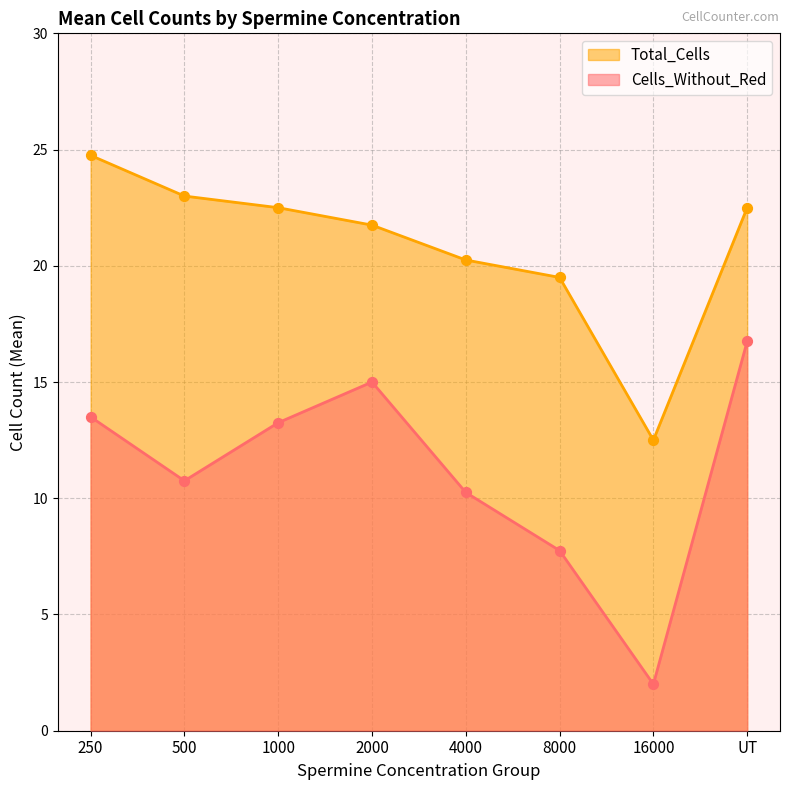

Which series contains the highest Y value?

Total_Cells